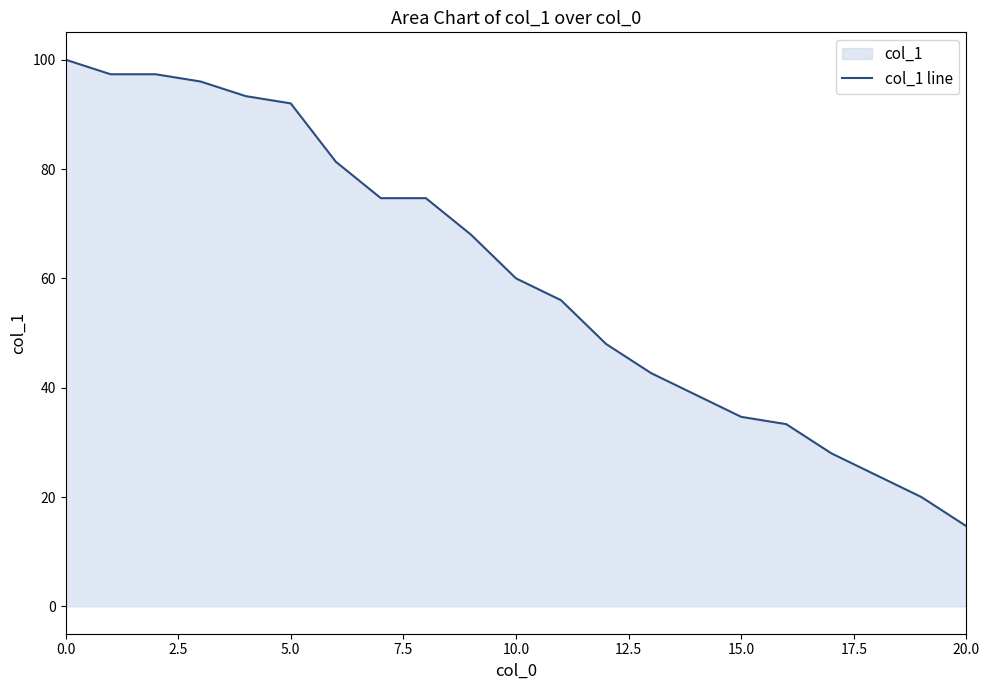

What is the value of the 1st point from the left?

100.0